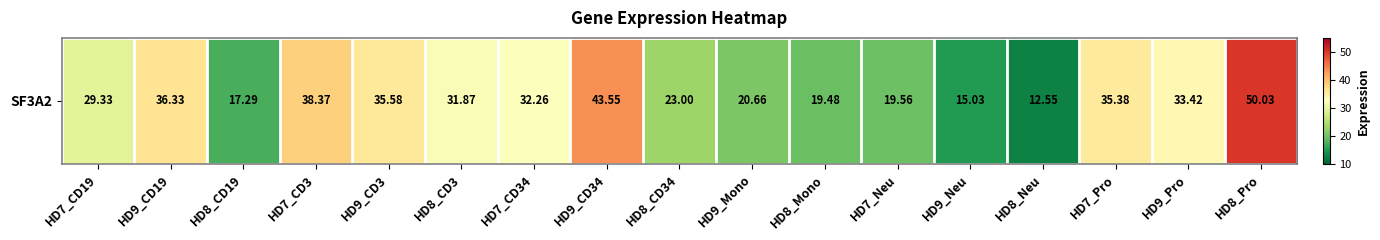

Reading left to right, transcribe all the data shown in this chart.

HD7_CD19=29.3	HD9_CD19=36.3	HD8_CD19=17.3	HD7_CD3=38.4	HD9_CD3=35.6	HD8_CD3=31.9	HD7_CD34=32.3	HD9_CD34=43.5	HD8_CD34=23.0	HD9_Mono=20.7	HD8_Mono=19.5	HD7_Neu=19.6	HD9_Neu=15.0	HD8_Neu=12.6	HD7_Pro=35.4	HD9_Pro=33.4	HD8_Pro=50.0